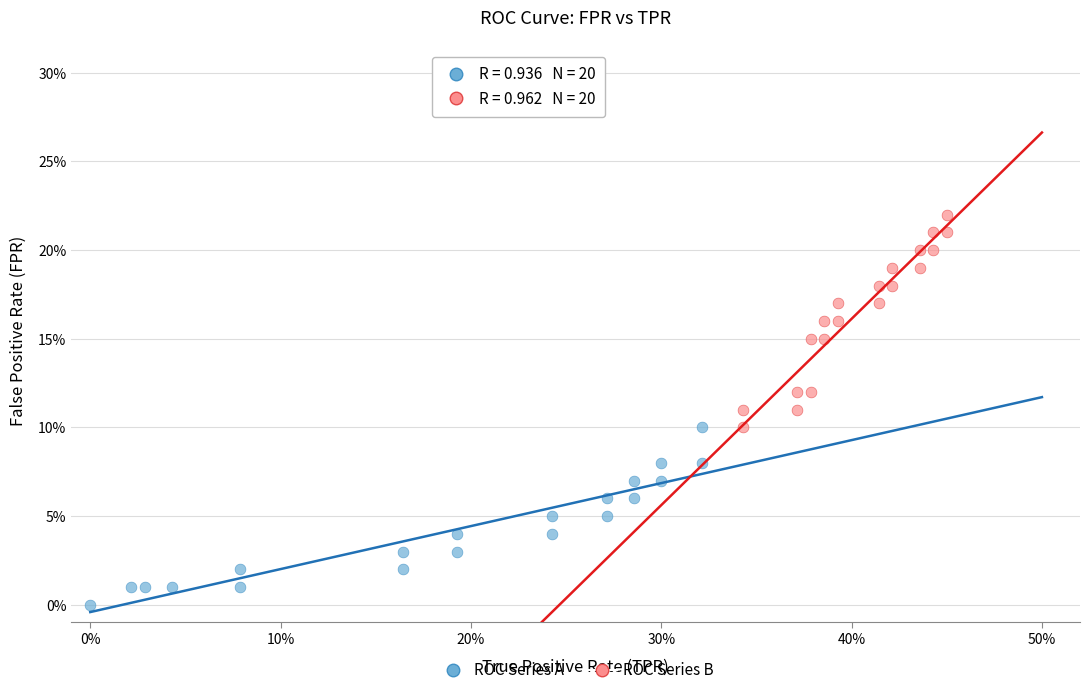

Which series reaches the minimum Y coordinate?

ROC Series A